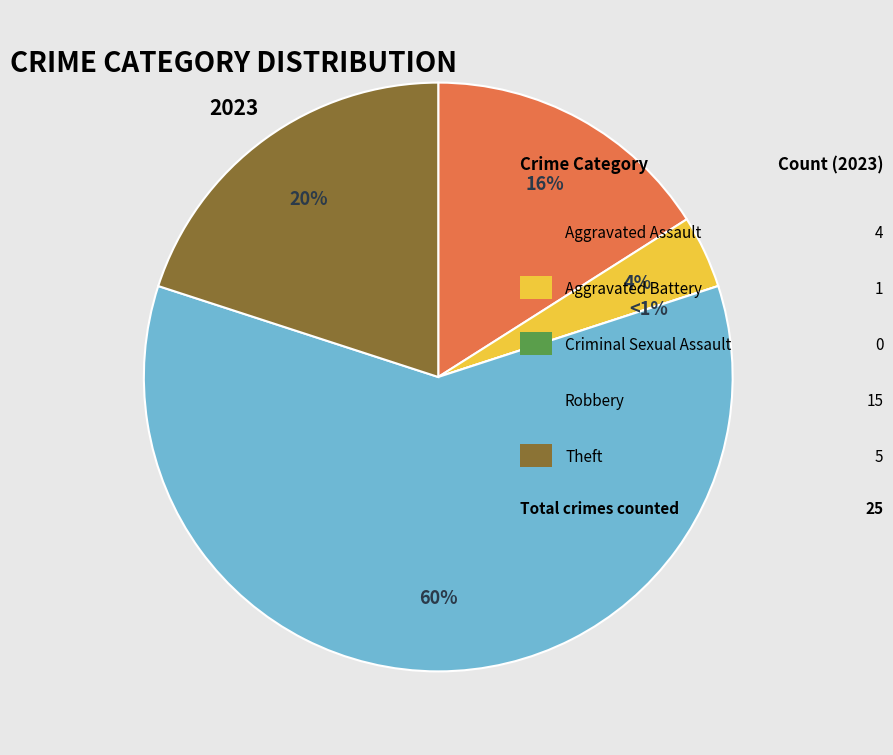

Which slice is the smallest?

Criminal Sexual Assault